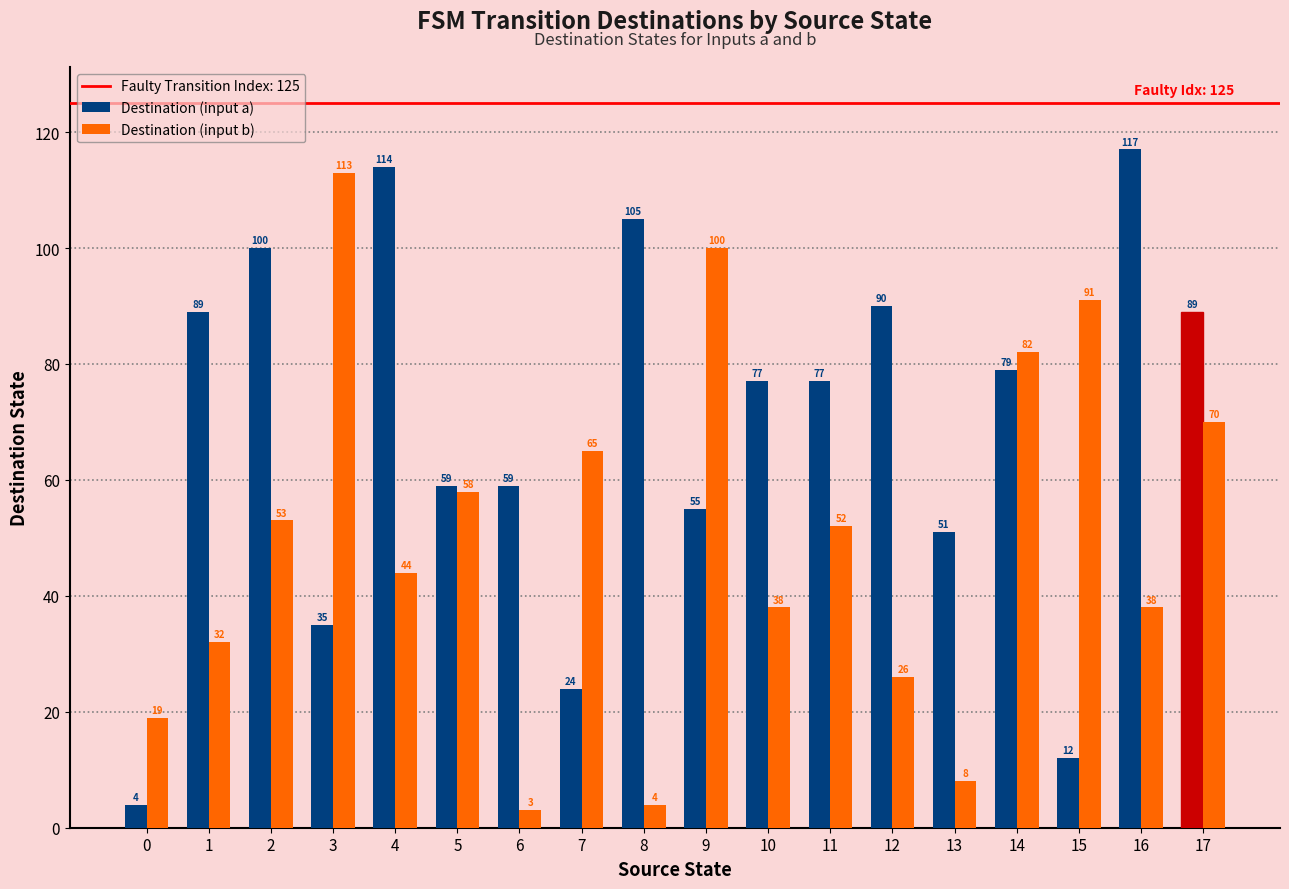

The value of Destination (input a) at 8 is 105. True or false?

True